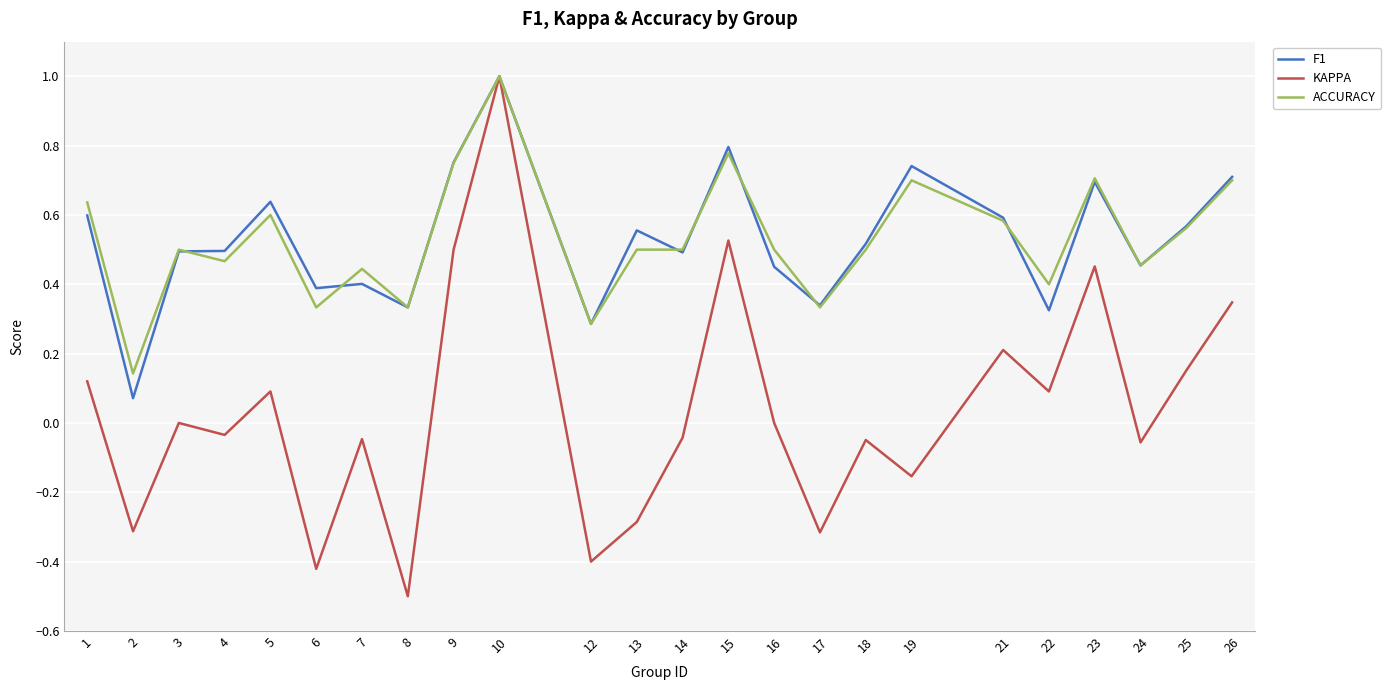

Count the number of data series in this chart.

3